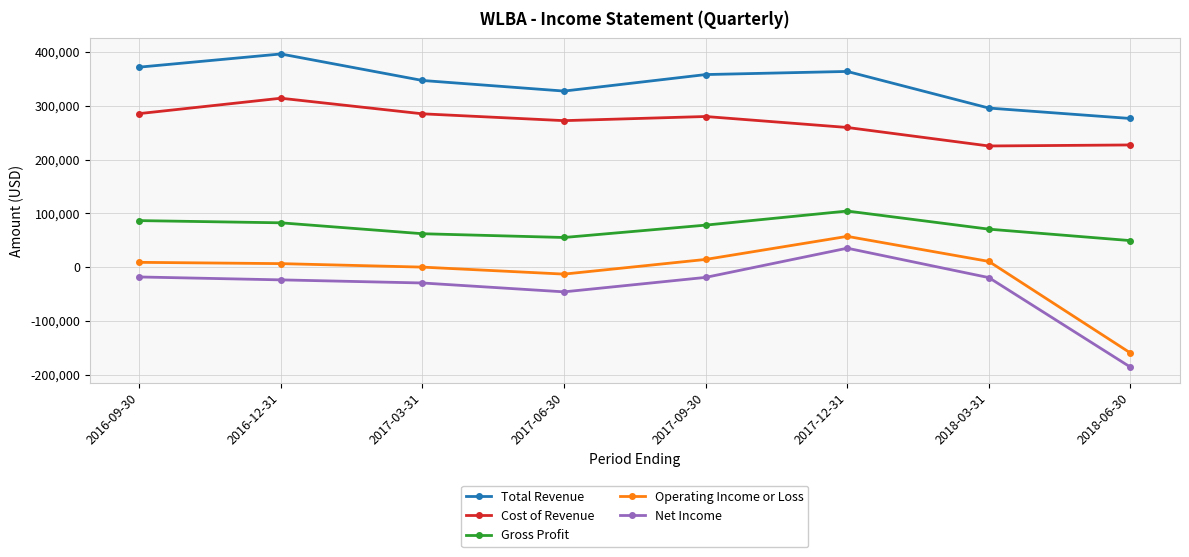

What is the minimum value for Net Income?

-186100